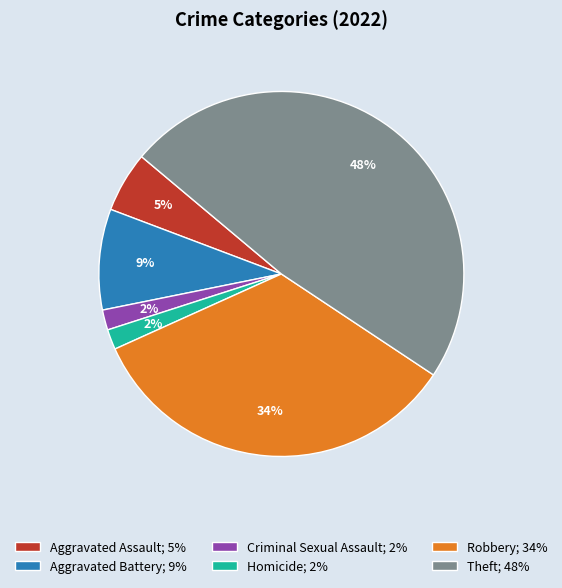

To the nearest percent, what is the difference between the Aggravated Assault; 5% and Robbery; 34% slice percentages?

29%